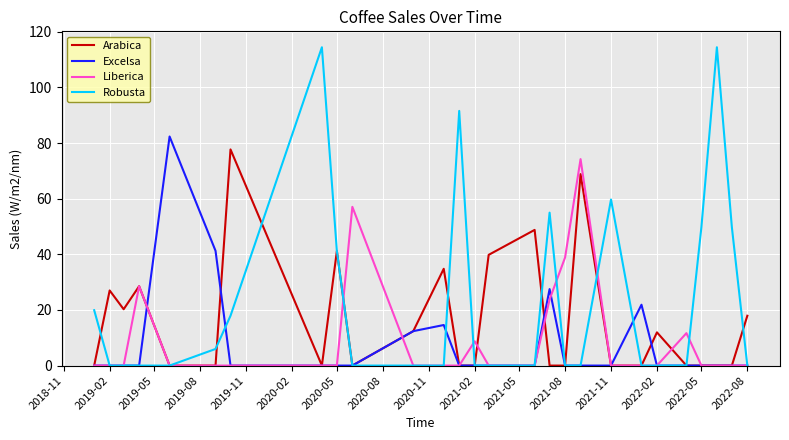

What is the highest value of the Excelsa series?

82.3